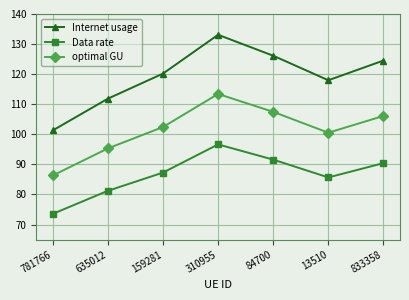

What is the minimum value for Data rate?

73.6